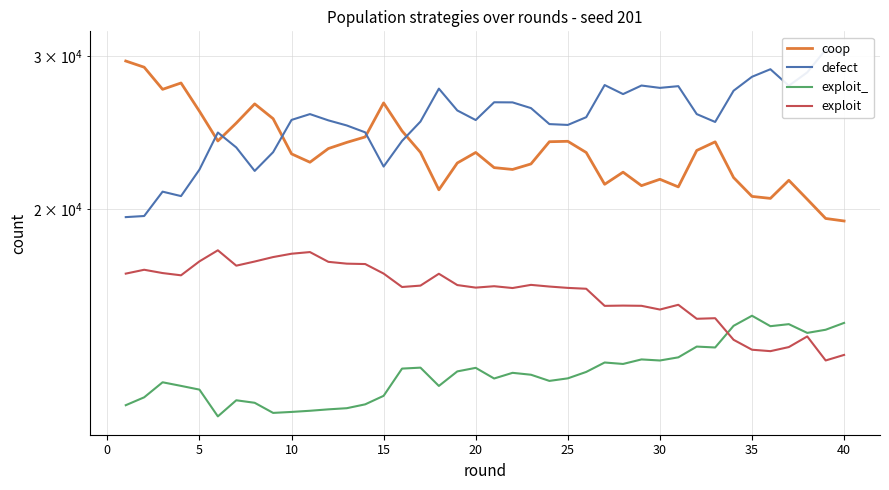

True or false: exploit_ and coop intersect in this chart.

False